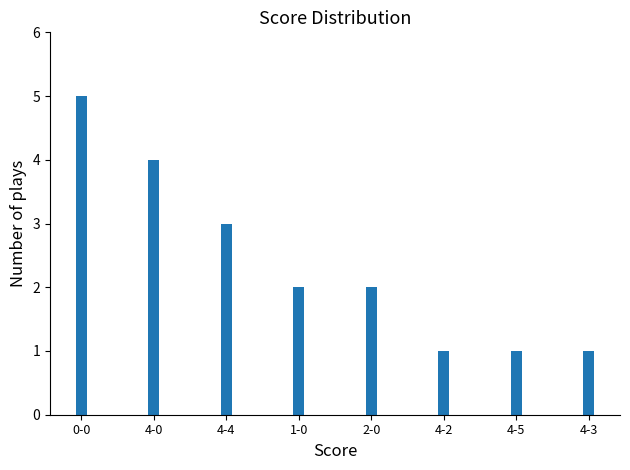

What is the value of the 8th bar from the left?

1